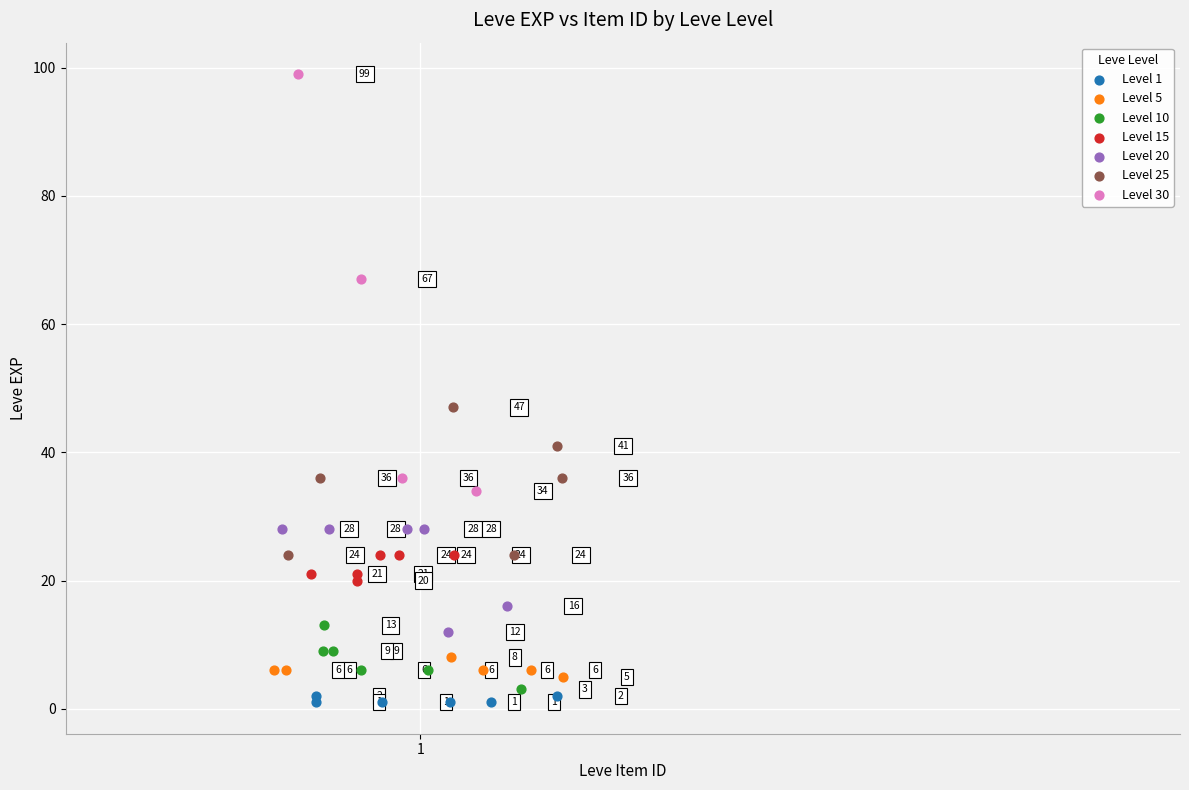

Which series contains the lowest Y value?

Level 1